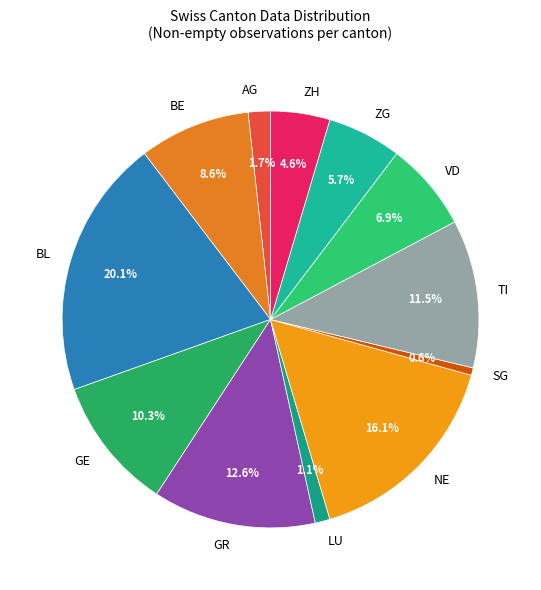

Rank the categories by value from lowest to highest.

SG, LU, AG, ZH, ZG, VD, BE, GE, TI, GR, NE, BL